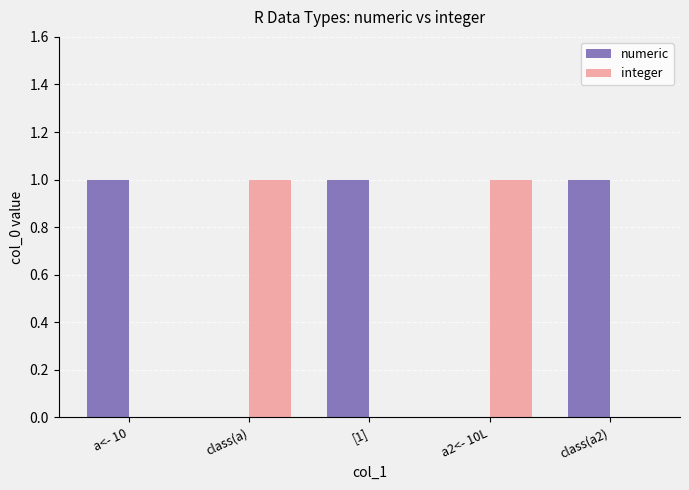

How many categories are shown in the chart?

5